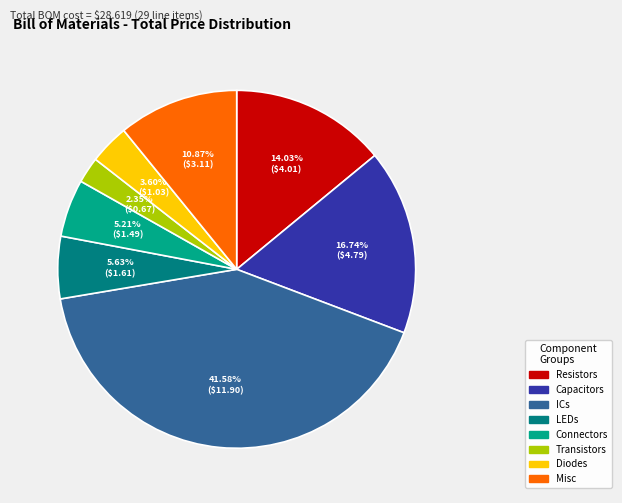

Is there a majority slice in this chart?

No